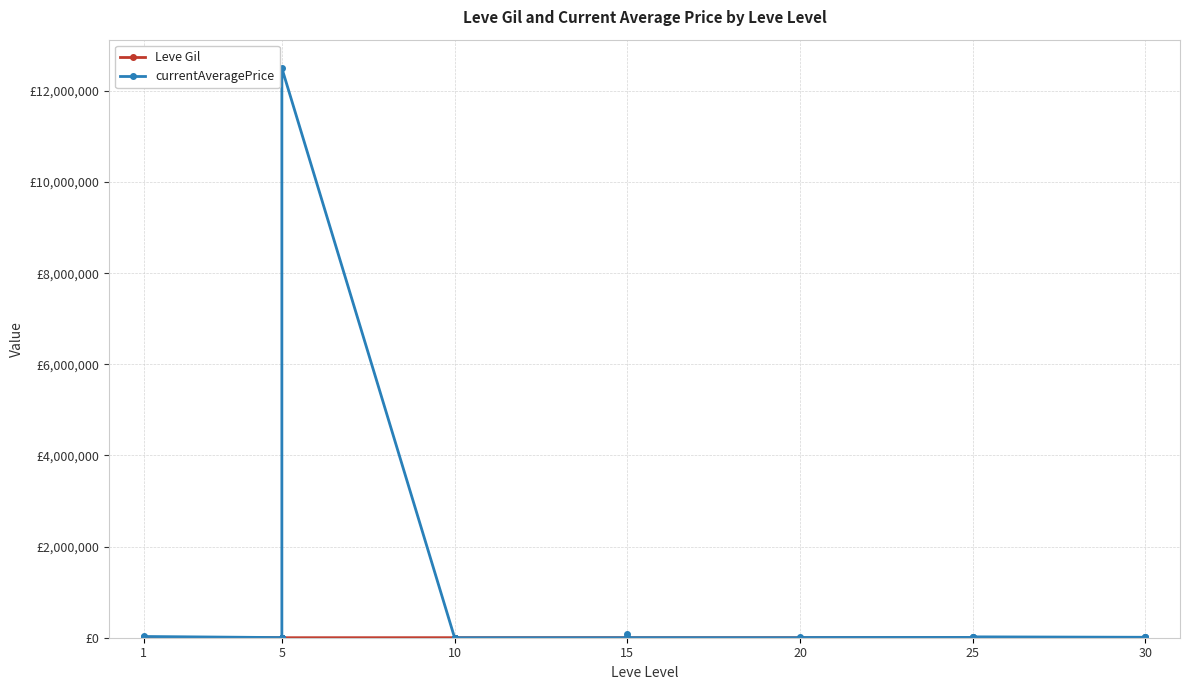

True or false: Leve Gil has a value of 97 at 5.

False